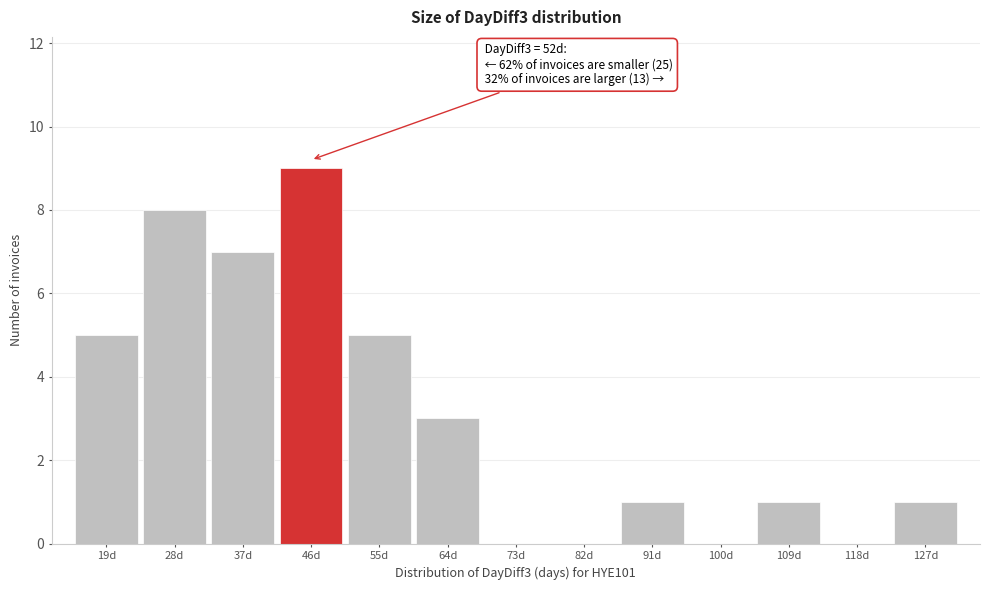

Reading left to right, extract all data points from this chart.

19d=5	28d=8	37d=7	46d=9	55d=5	64d=3	73d=0	82d=0	91d=1	100d=0	109d=1	118d=0	127d=1